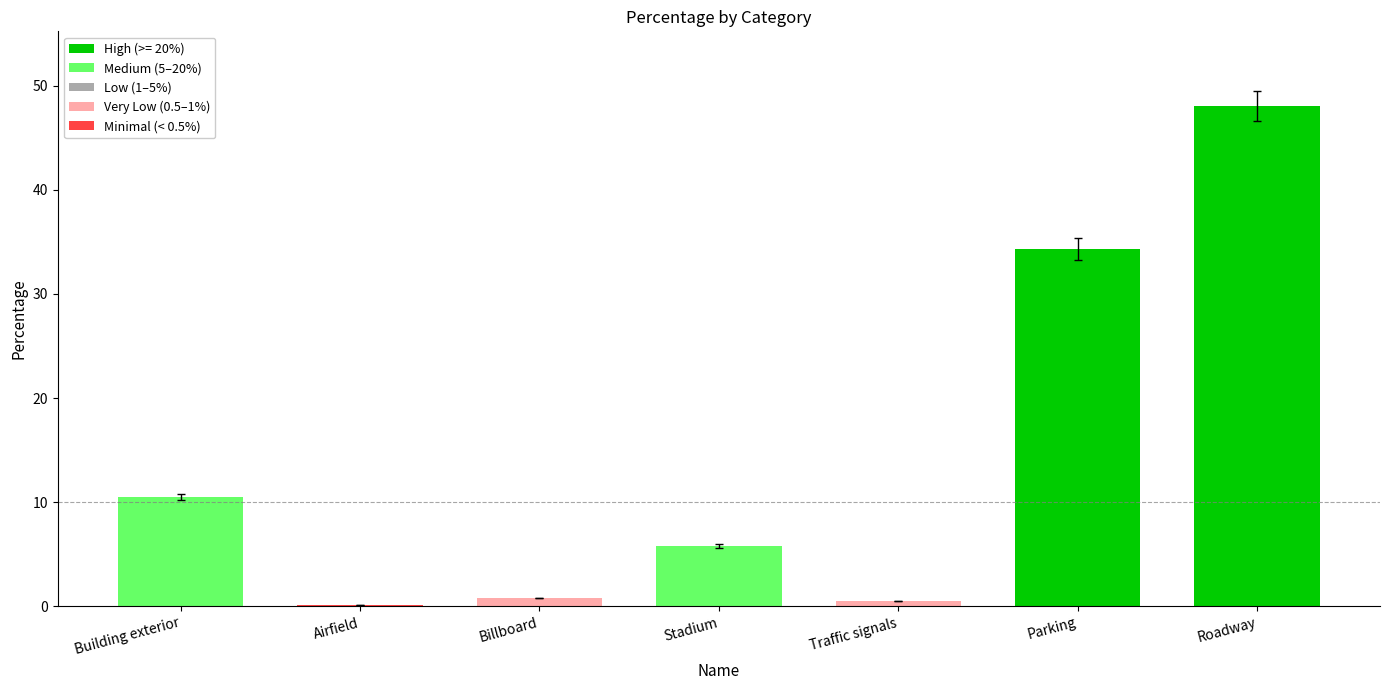

What position from the left is Stadium?

4